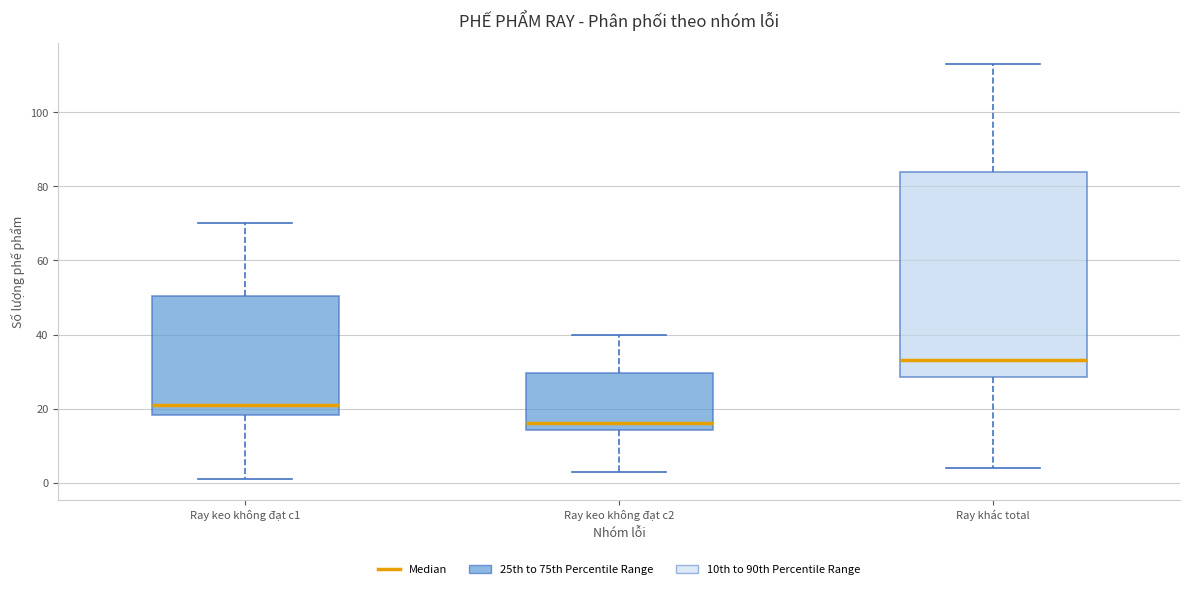

Where is the lower edge of the box for Ray keo không đạt c2 on the y-axis? The values are not printed on the chart, so give them approximately, as read against the axis.

14